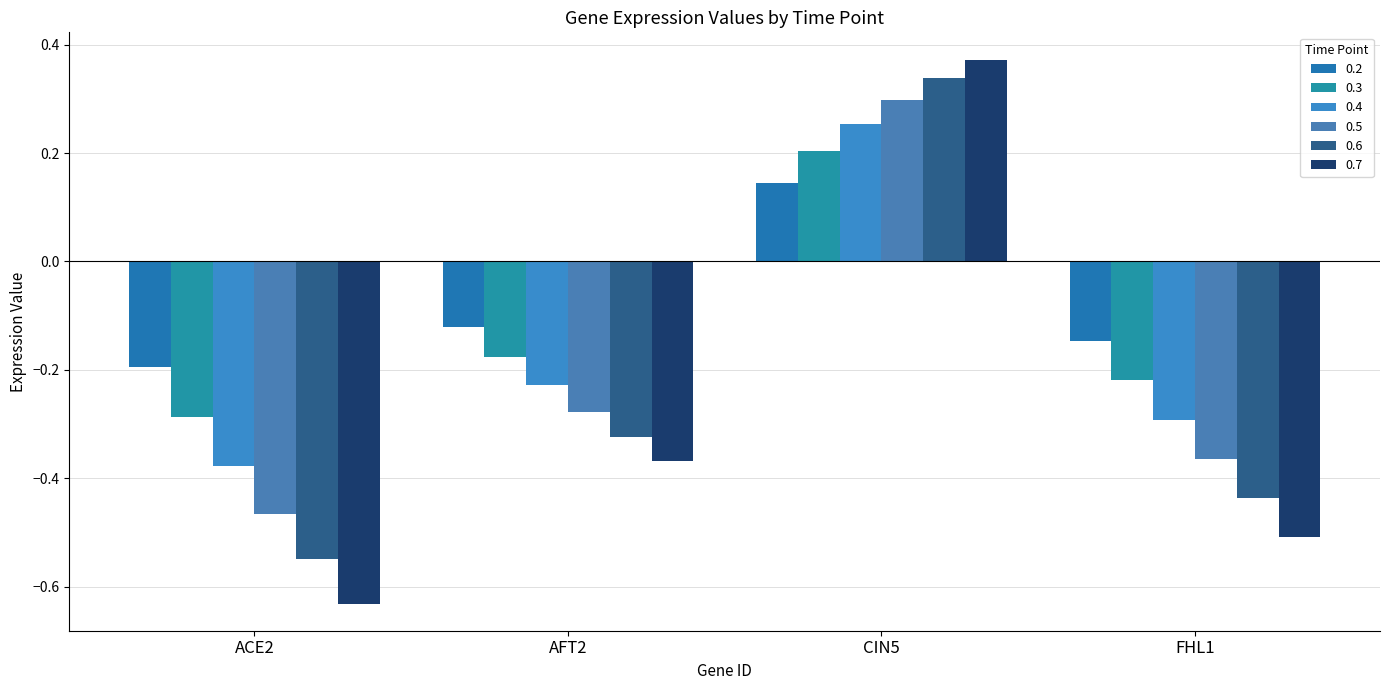

At which category is the sum across all series the highest?

CIN5